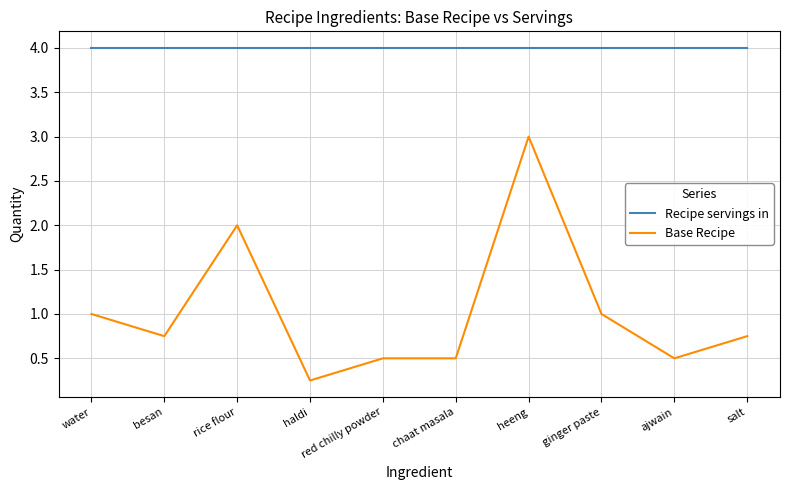

Does the chart have visible grid lines?

Yes